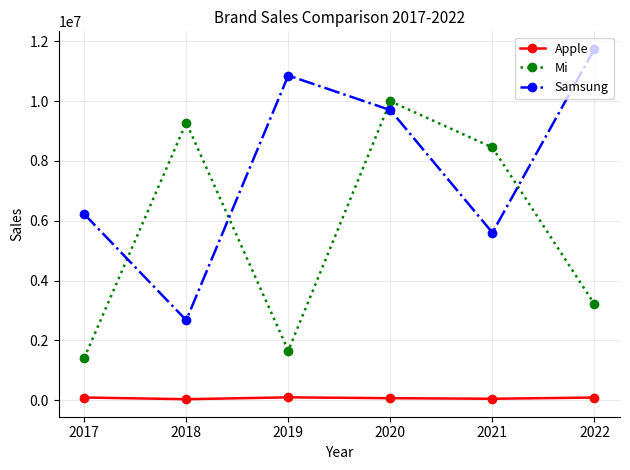

What is the value of the Samsung point at the 1st from the left?

6224008